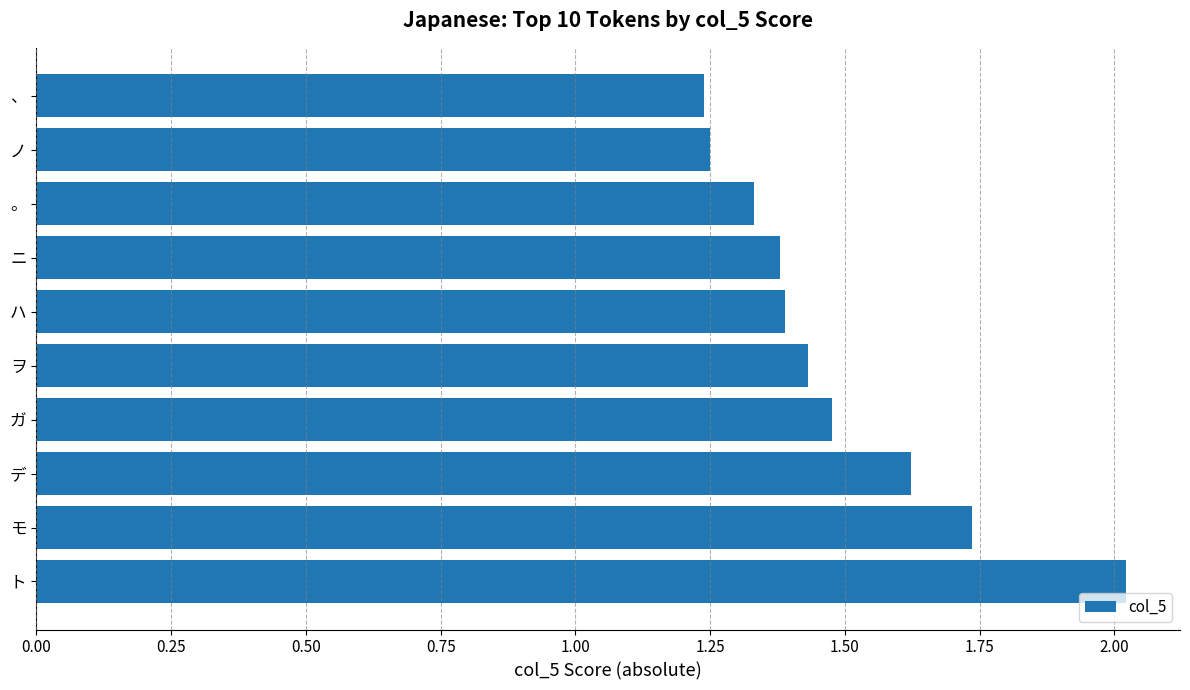

The chart shows a value of 2.4 at デ. True or false?

False